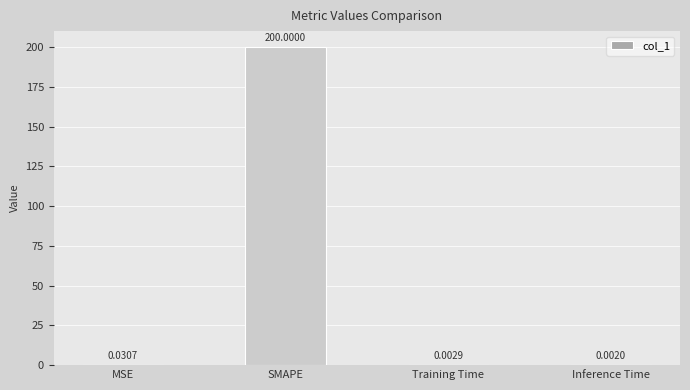

Which has a higher value, Training Time or Inference Time?

Training Time